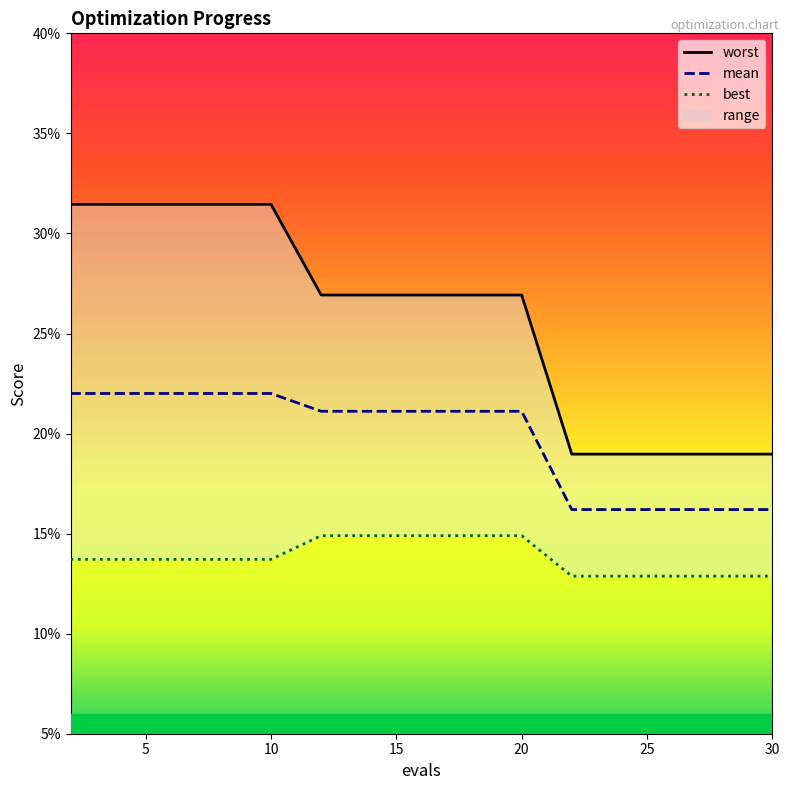

True or false: best and mean cross at least once.

False